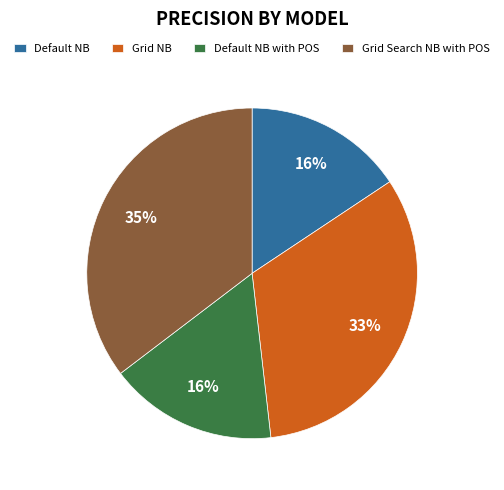

Count the number of slices in the pie.

4